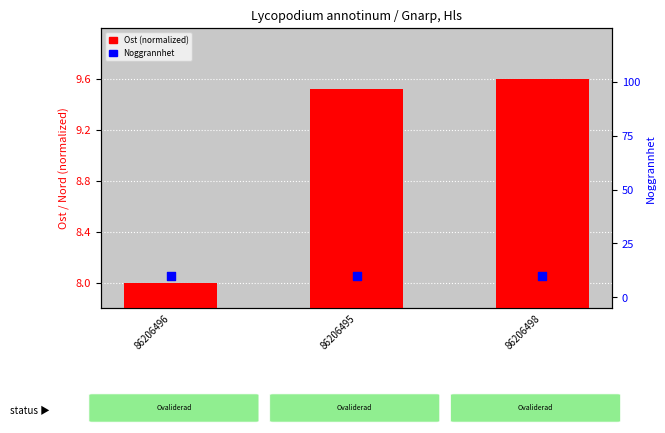

Which series has the largest Y range (max minus min)?

Ost (normalized)